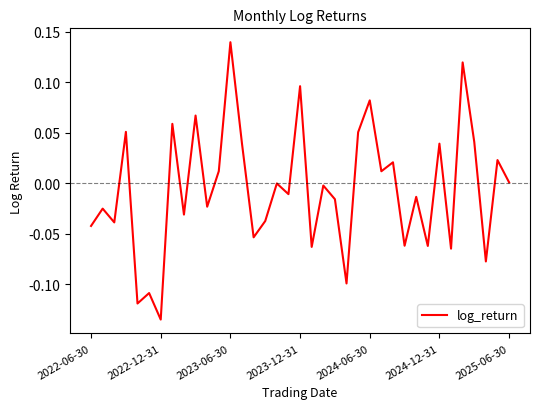

What is the difference between the maximum and minimum values?

0.3